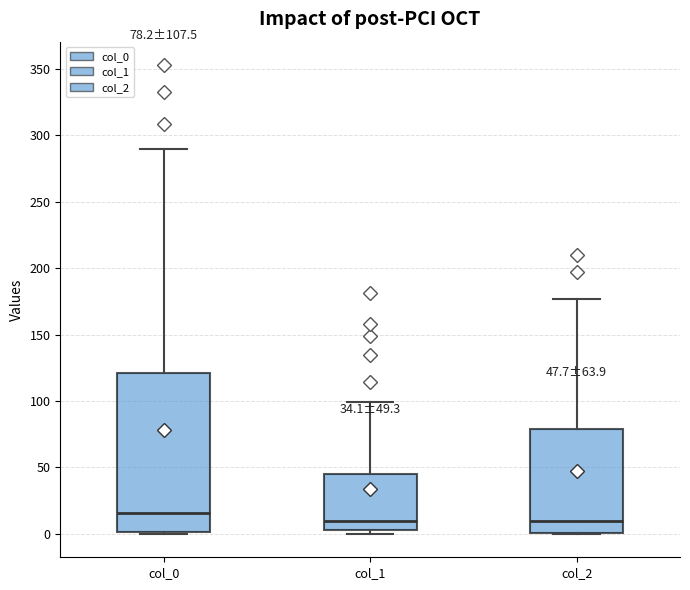

Which box has the highest median line?

col_0